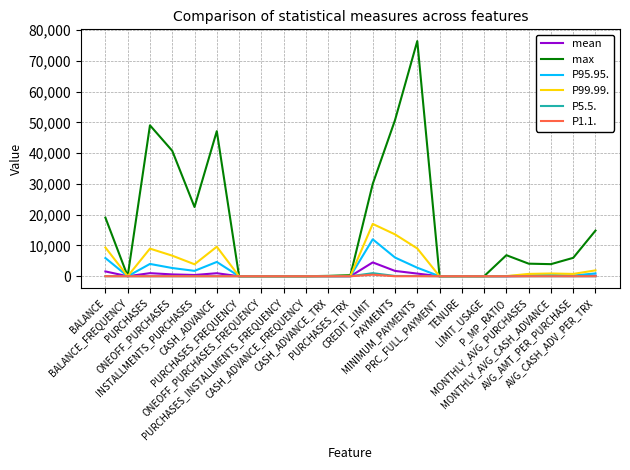

True or false: max has more than 2 interior local peaks.

True